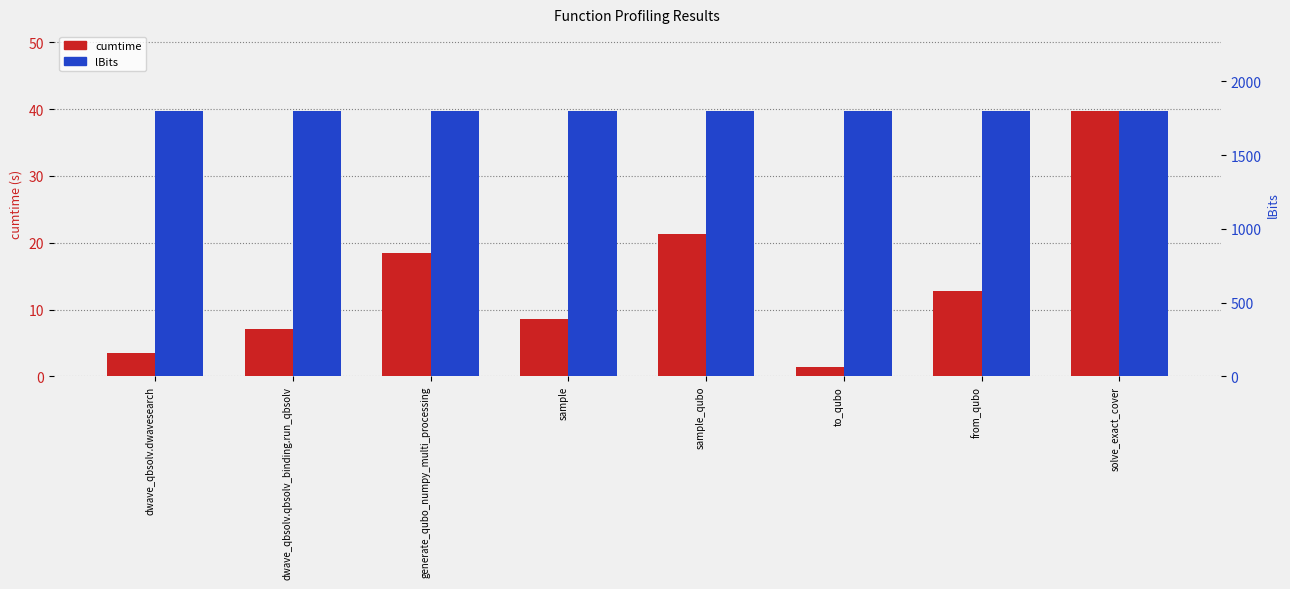

Read the lBits value at dwave_qbsolv.qbsolv_binding.run_qbsolv.

1800.0